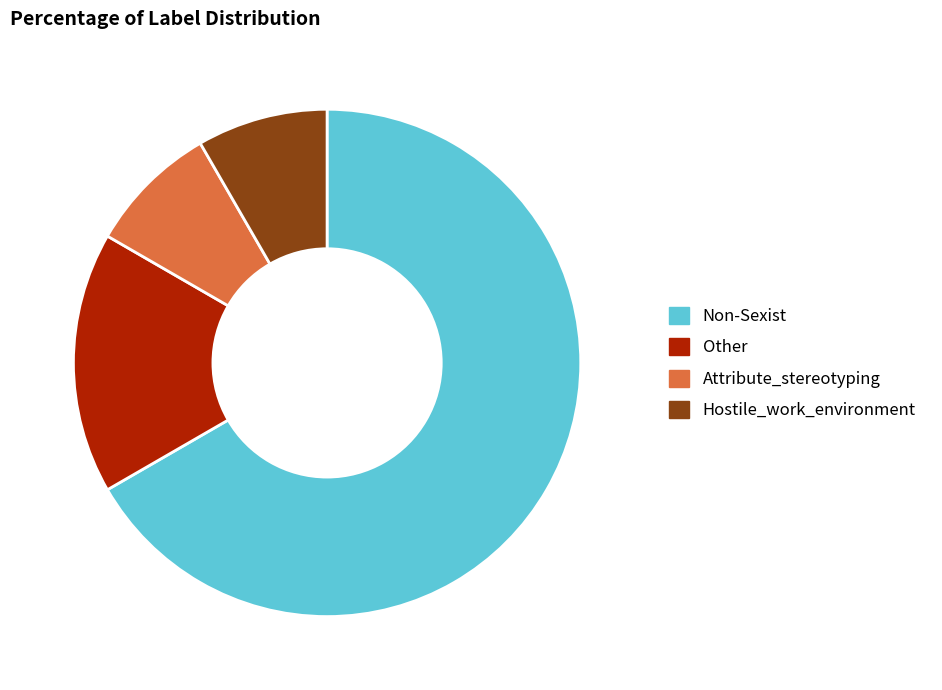

Combined, do Other and Attribute_stereotyping account for over 50%?

No